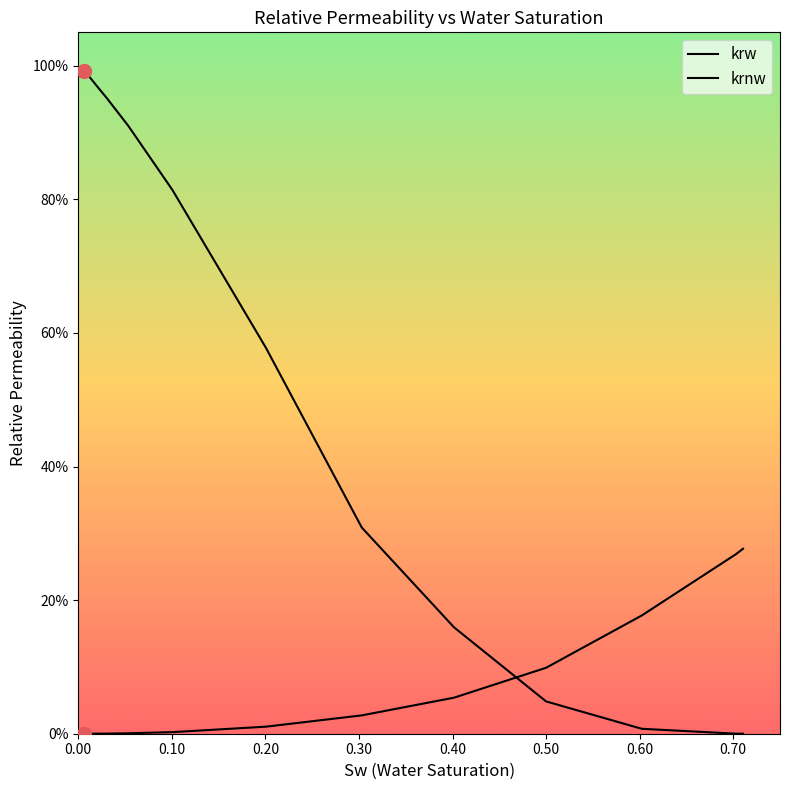

How many intersections are there between krnw and krw?

1